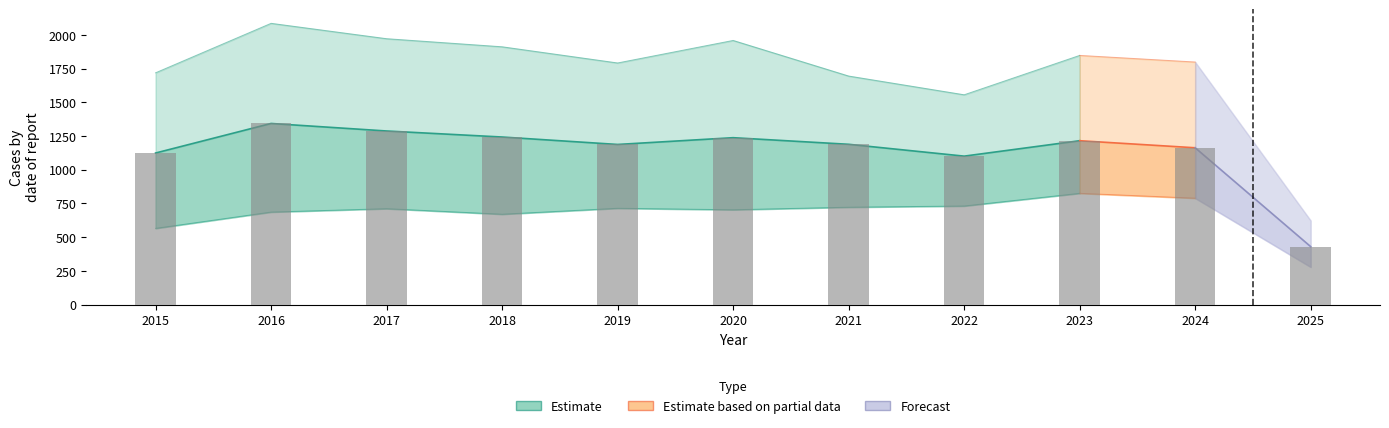

Is it true that Chatham equals 1140 at 2023?

False